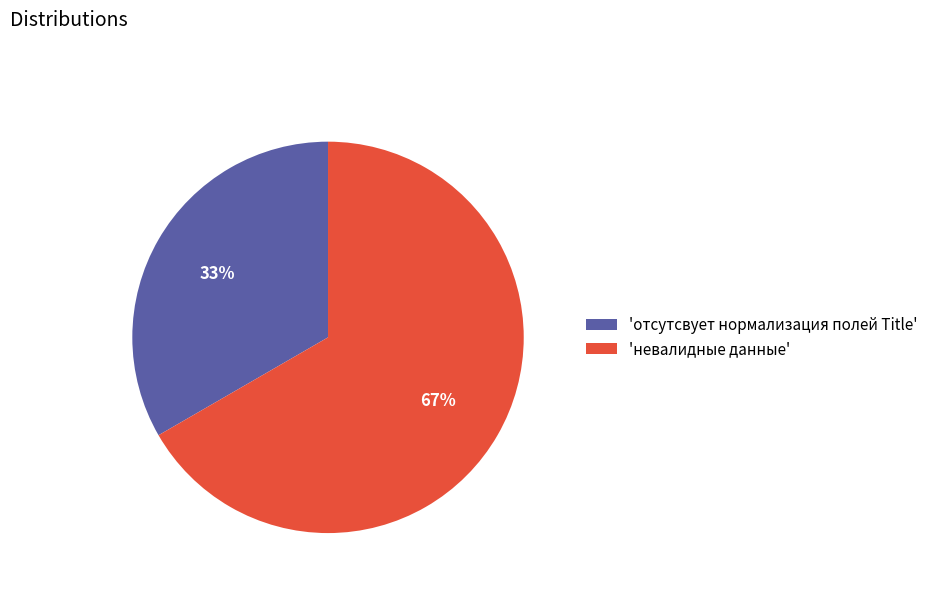

To the nearest percent, what is the average slice percentage?

50%